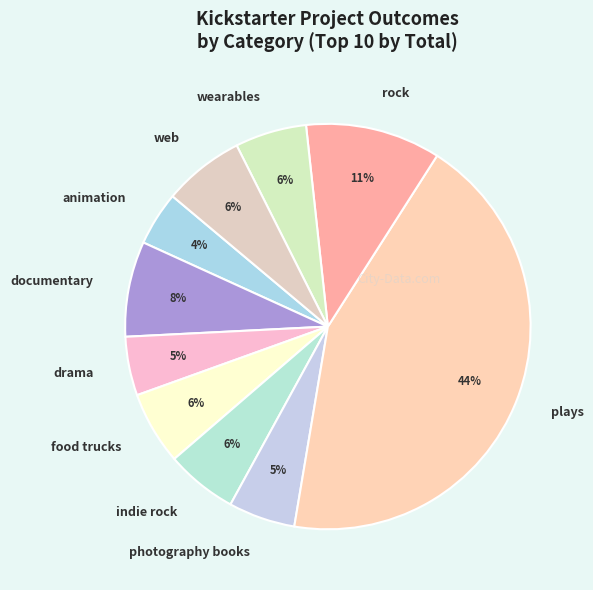

Is there a majority slice in this chart?

No